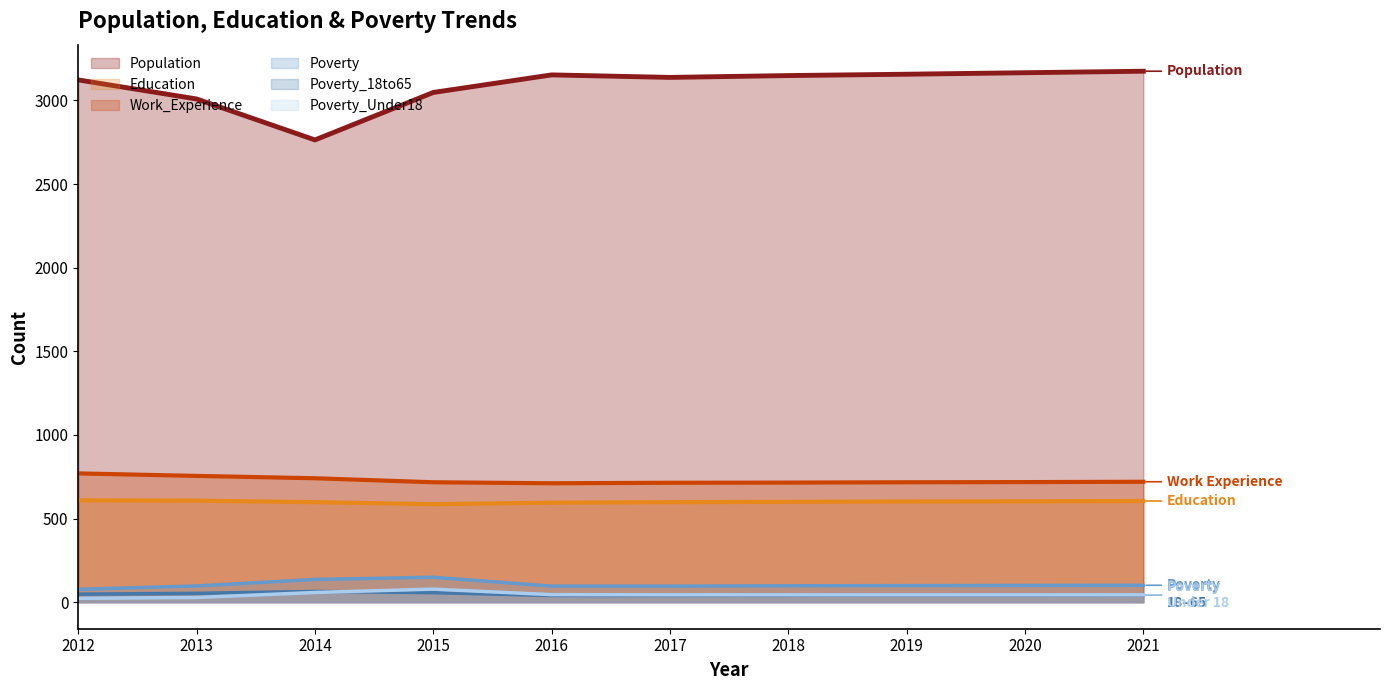

Reading left to right, list all the values displayed in this chart.

Population: 3123	3009	2764	3048	3153	3138	3149	3157	3166	3175
Education: 609	607	598	586	595	598	600	602	603	605
Work_Experience: 770	755	741	717	711	714	715	717	718	720
Poverty: 77	97	136	149	96	96	98	99	100	101
Poverty_18to65: 48	53	64	57	40	40	41	42	42	43
Poverty_Under18: 23	28	58	78	45	44	44	44	44	44